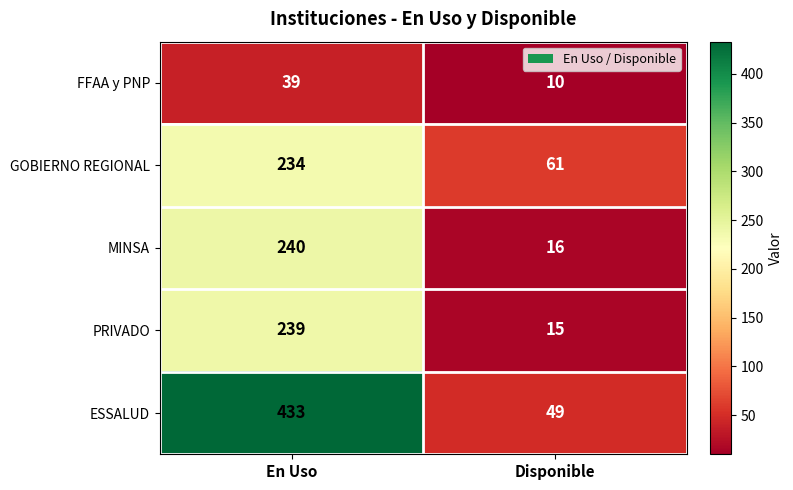

How many series are shown in this chart?

5